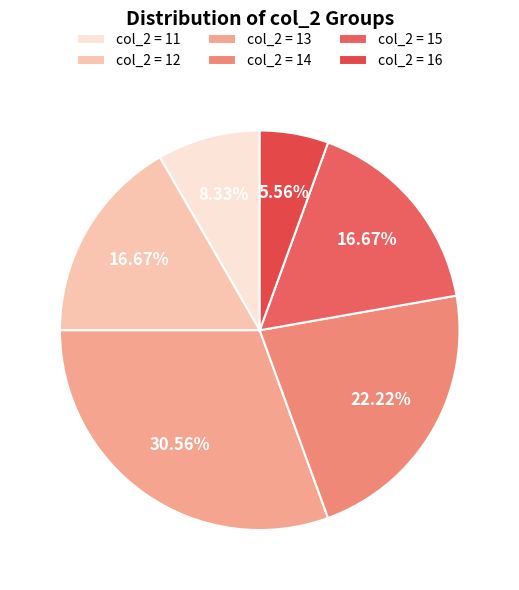

Does any single category account for the majority?

No